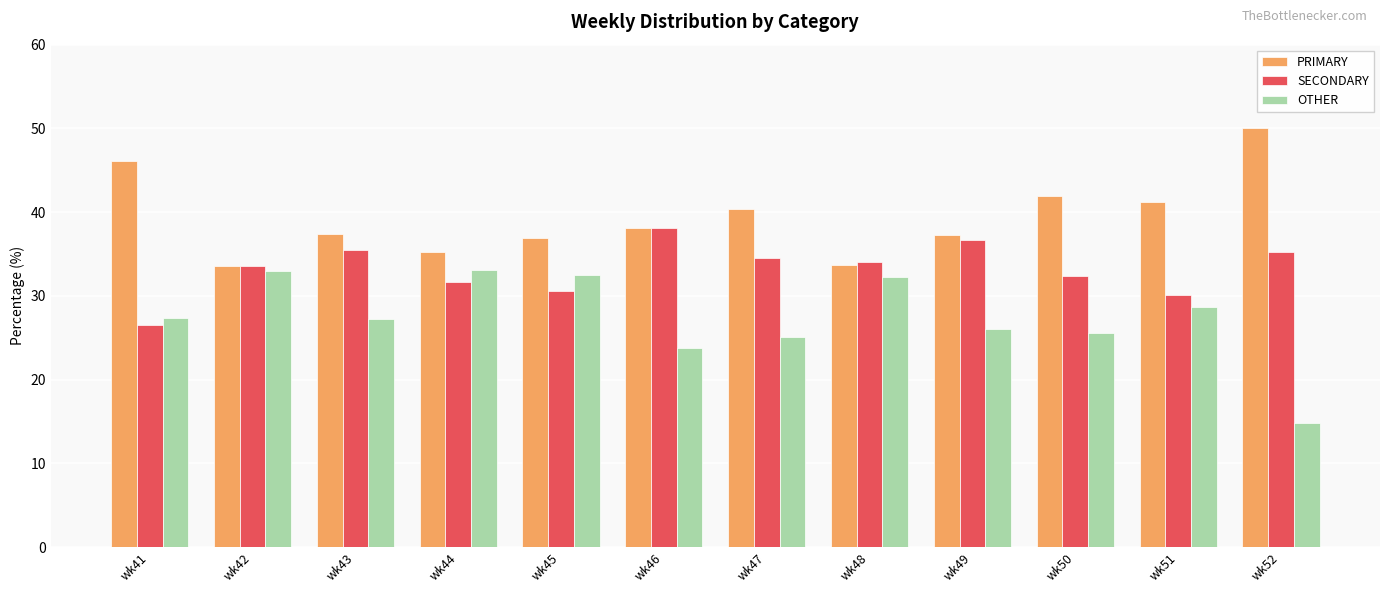

What is the sum of all PRIMARY values?

472.0